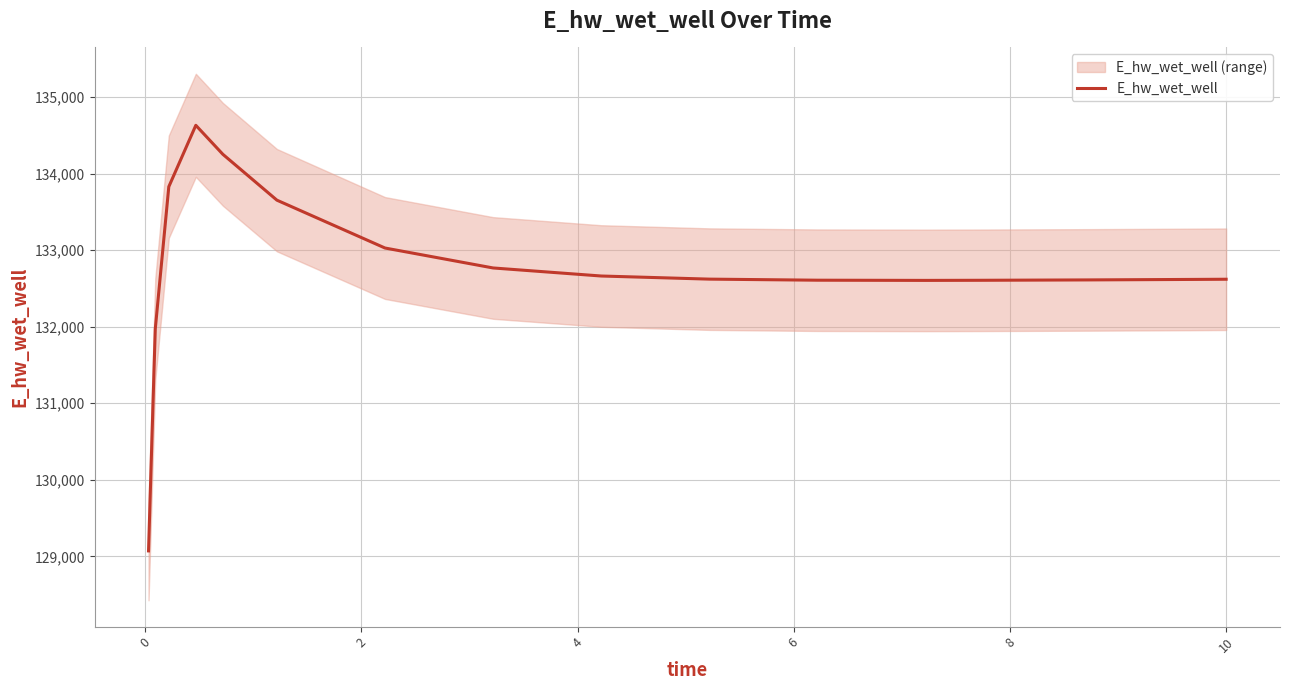

What is the highest value of the E_hw_wet_well series?

134630.6